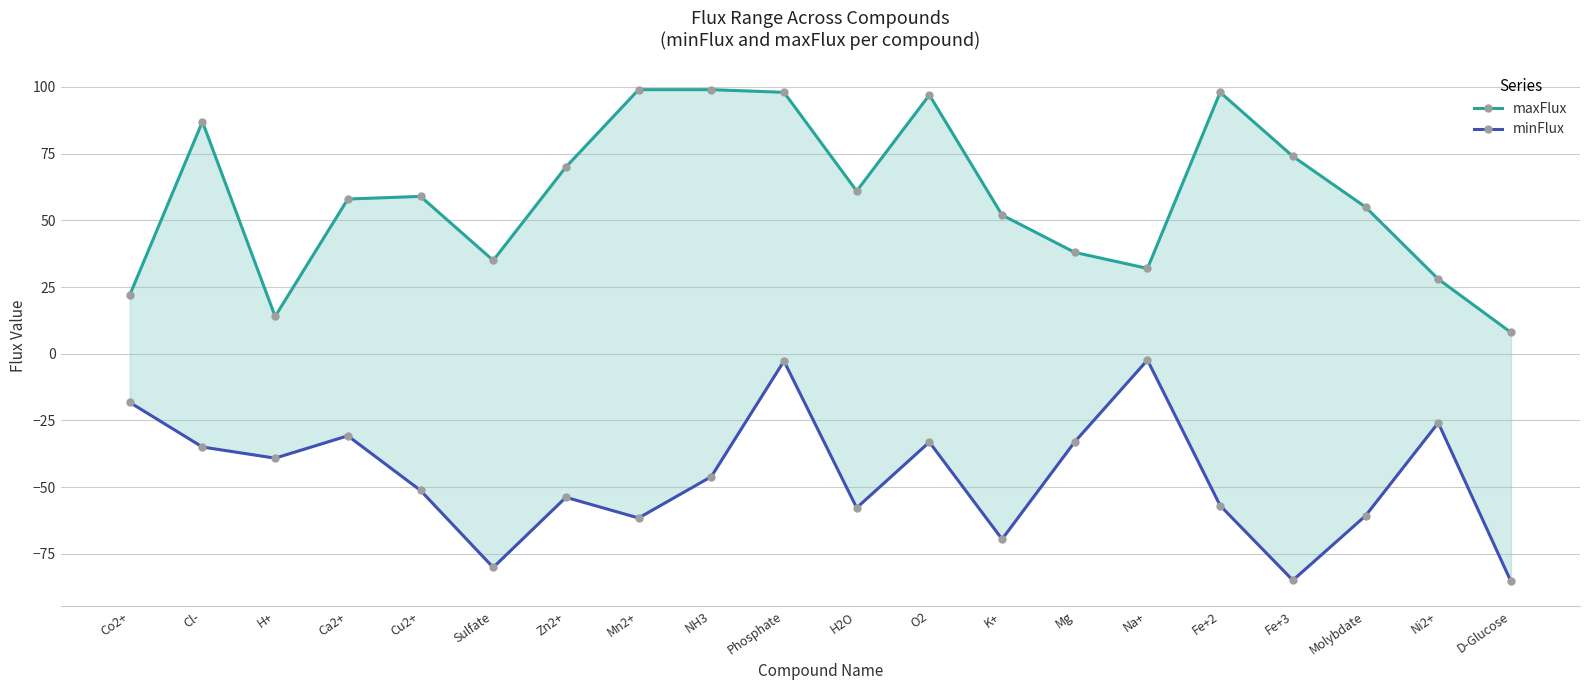

True or false: maxFlux and minFlux intersect in this chart.

False